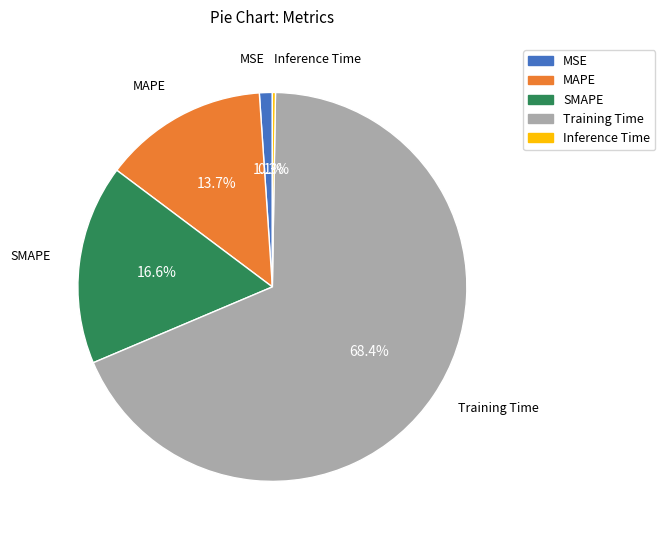

Combined, what portion of the pie is MSE and MAPE?

14.8%